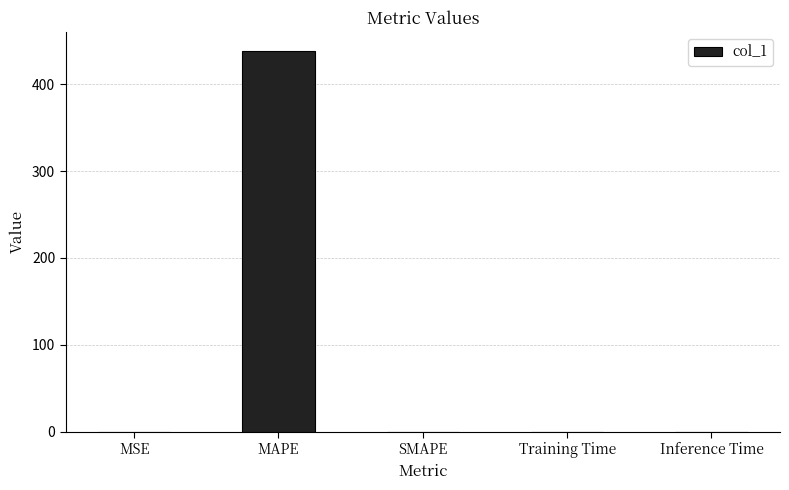

What is the maximum value shown in the chart?

438.5